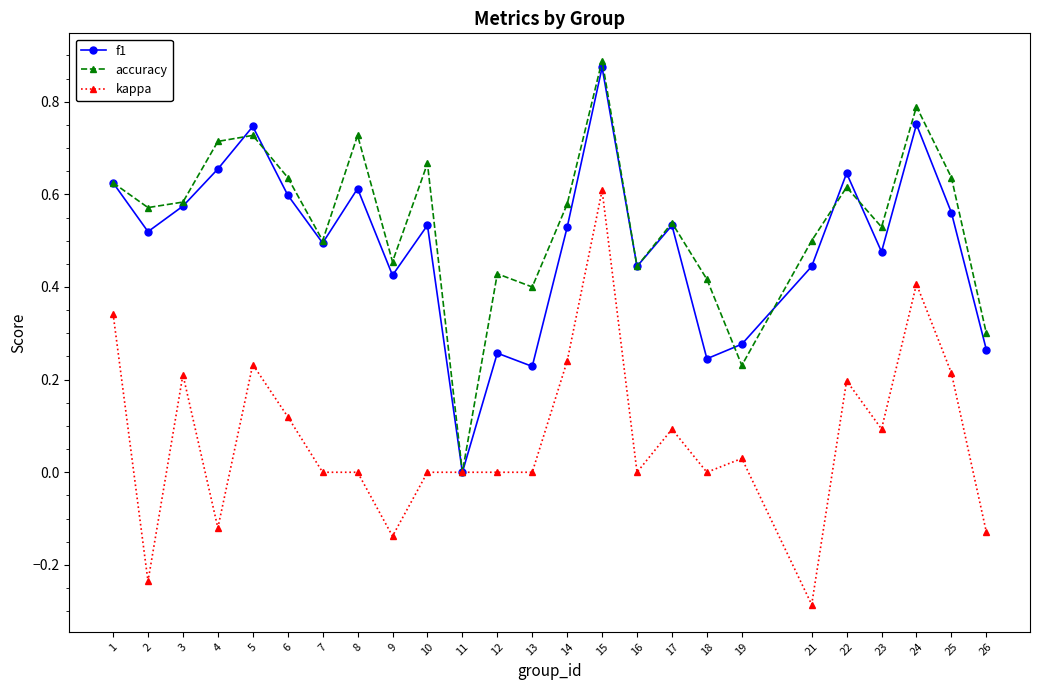

At which label does accuracy reach its peak?

15